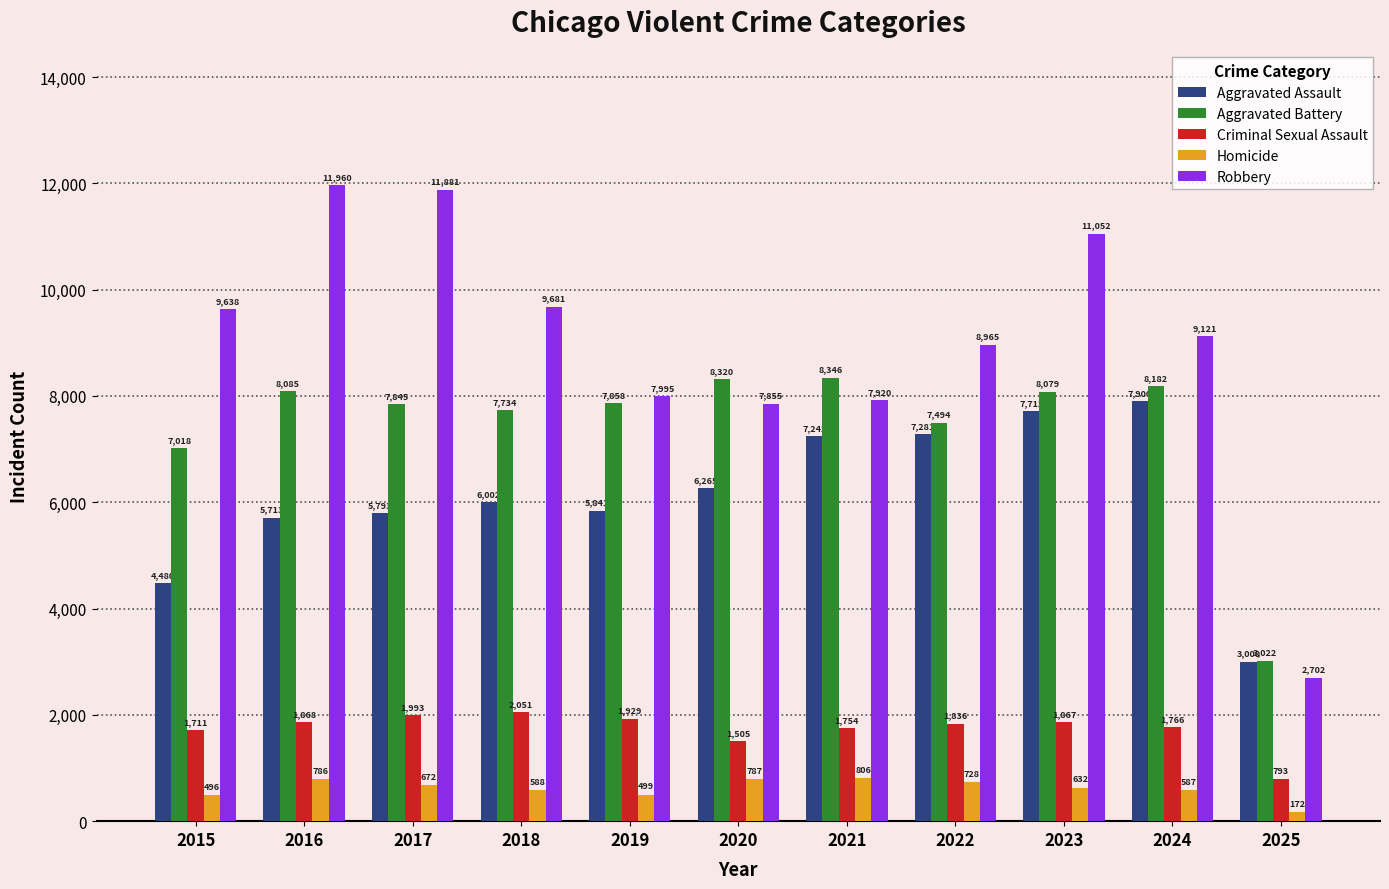

True or false: Aggravated Assault has a value of 4902 at 2025.

False